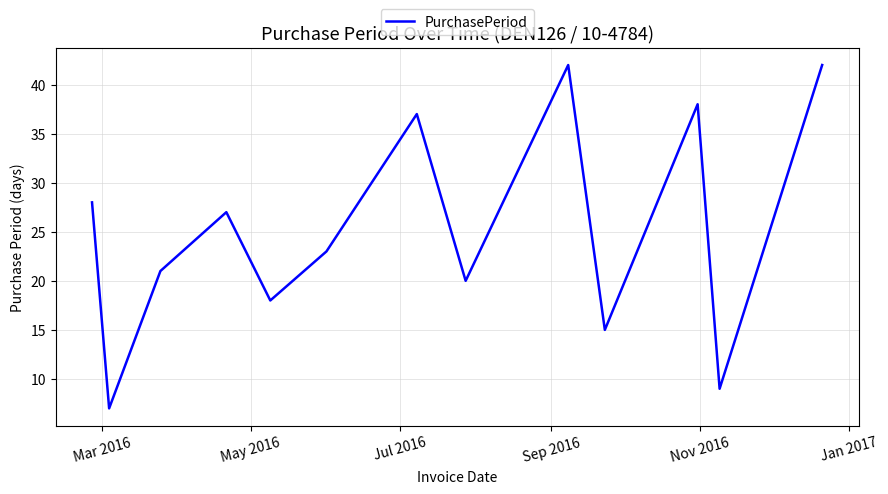

What is the greatest value displayed?

42